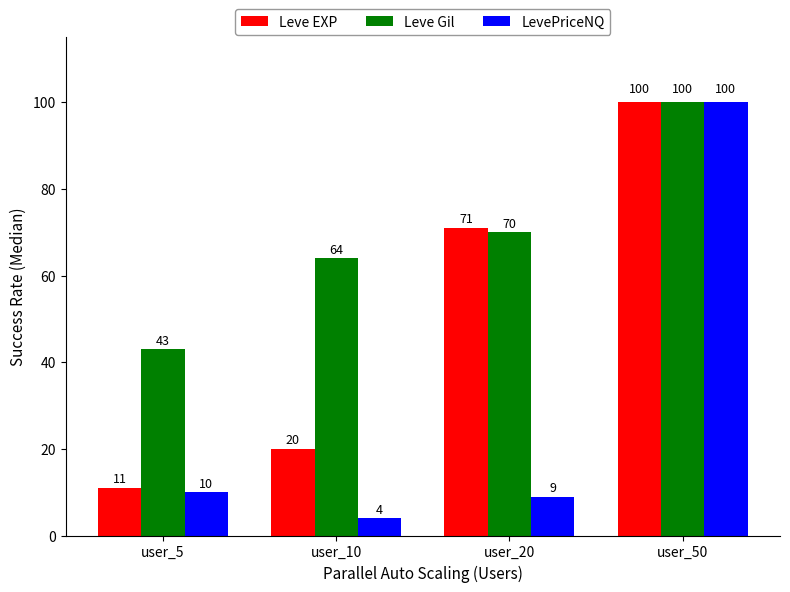

At which label does LevePriceNQ reach its peak?

user_50